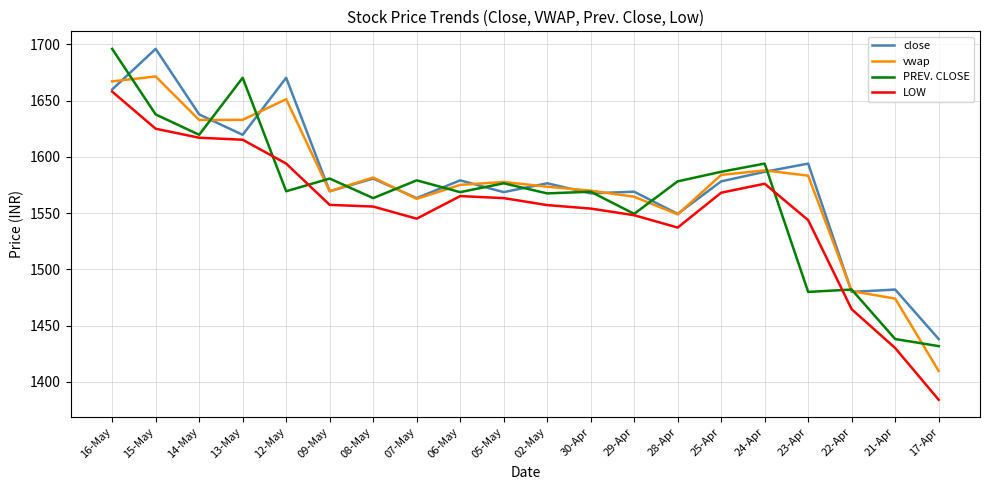

In PREV. CLOSE, how many points are higher than both neighbors (excluding endpoints)?

7